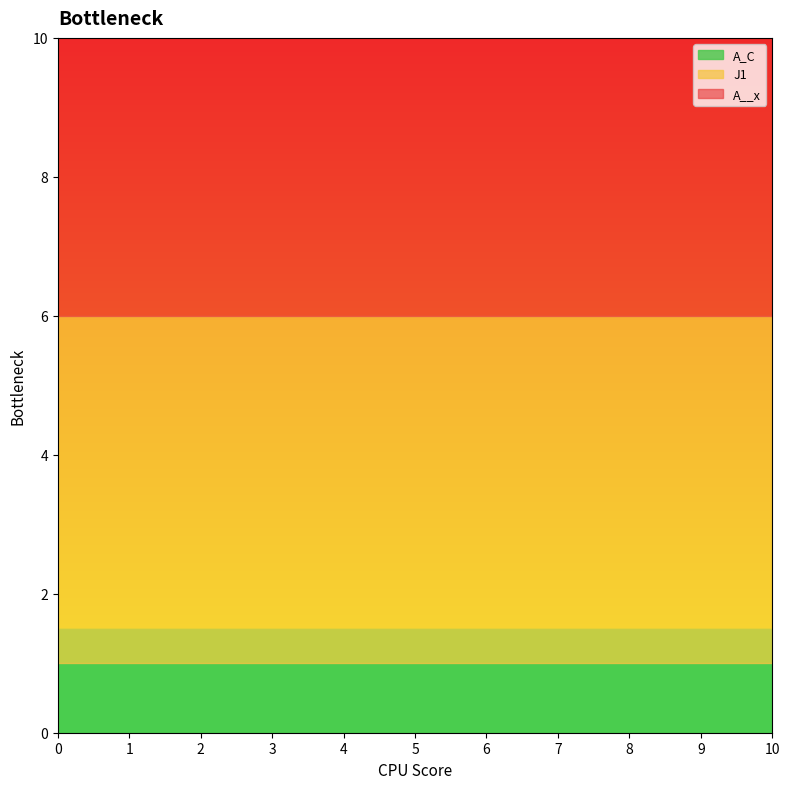

List the series in order of their peak value, highest first.

A__x, J1, A_C